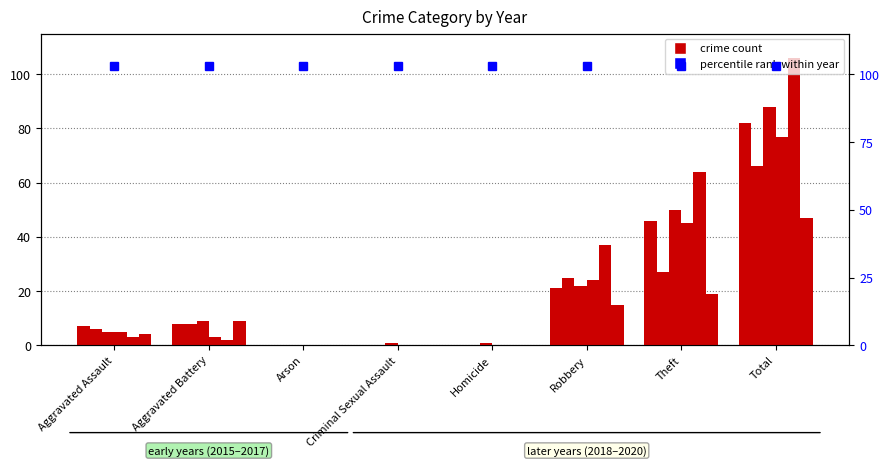

Which has a higher value, Criminal Sexual Assault or Arson?

Criminal Sexual Assault